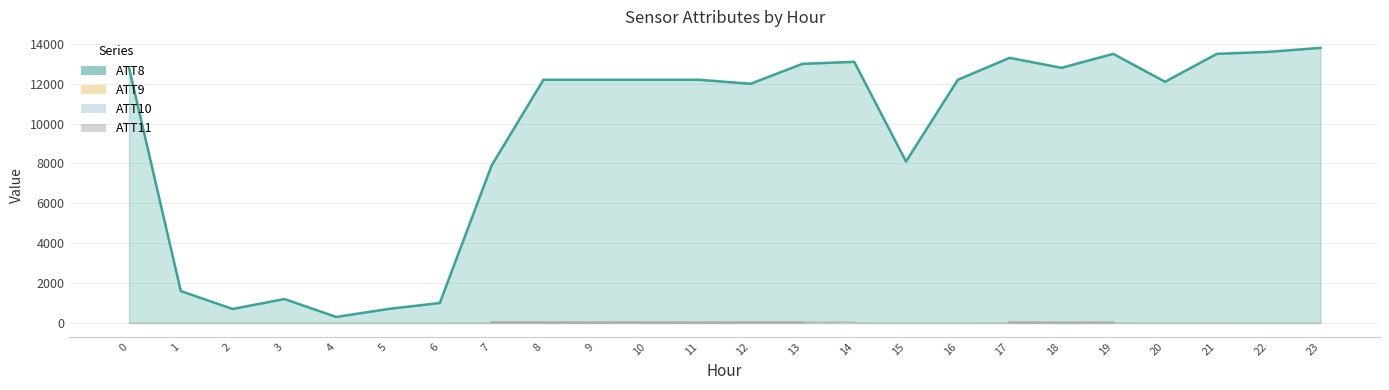

Rank the series at 16 from highest to lowest value.

ATT8, ATT9, ATT10, ATT11